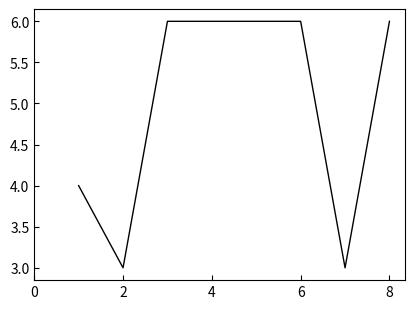

What is the difference between the second highest and minimum values?

3